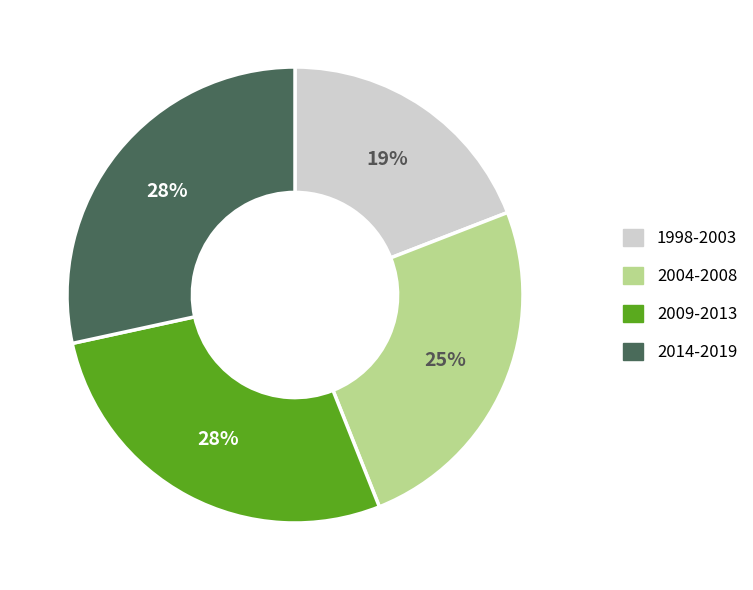

How many slices are in this pie chart?

4